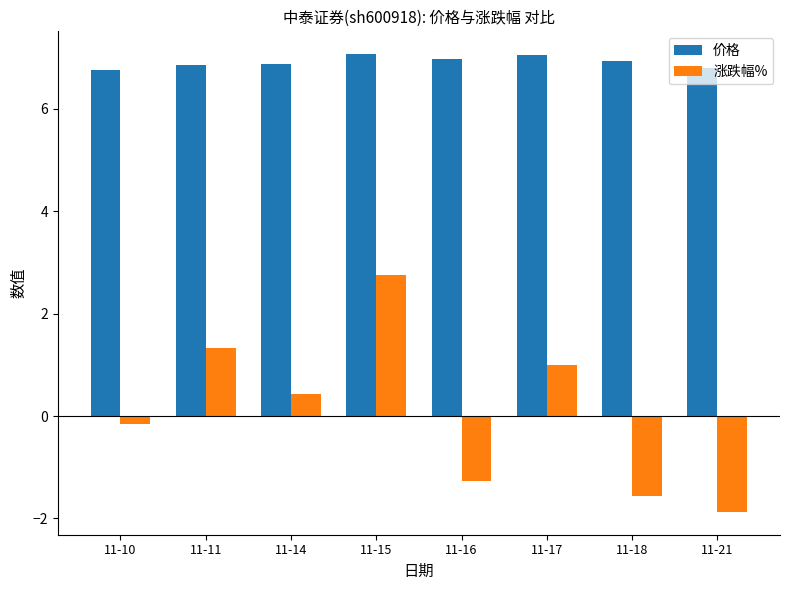

True or false: 价格 has a value of 7.0 at 11-17.

True